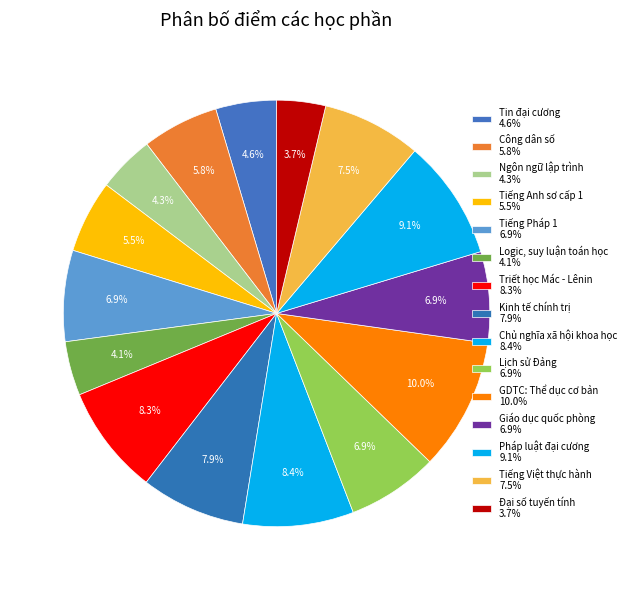

What percentage is the Tiếng Anh sơ cấp 1 slice, to the nearest percent?

6%